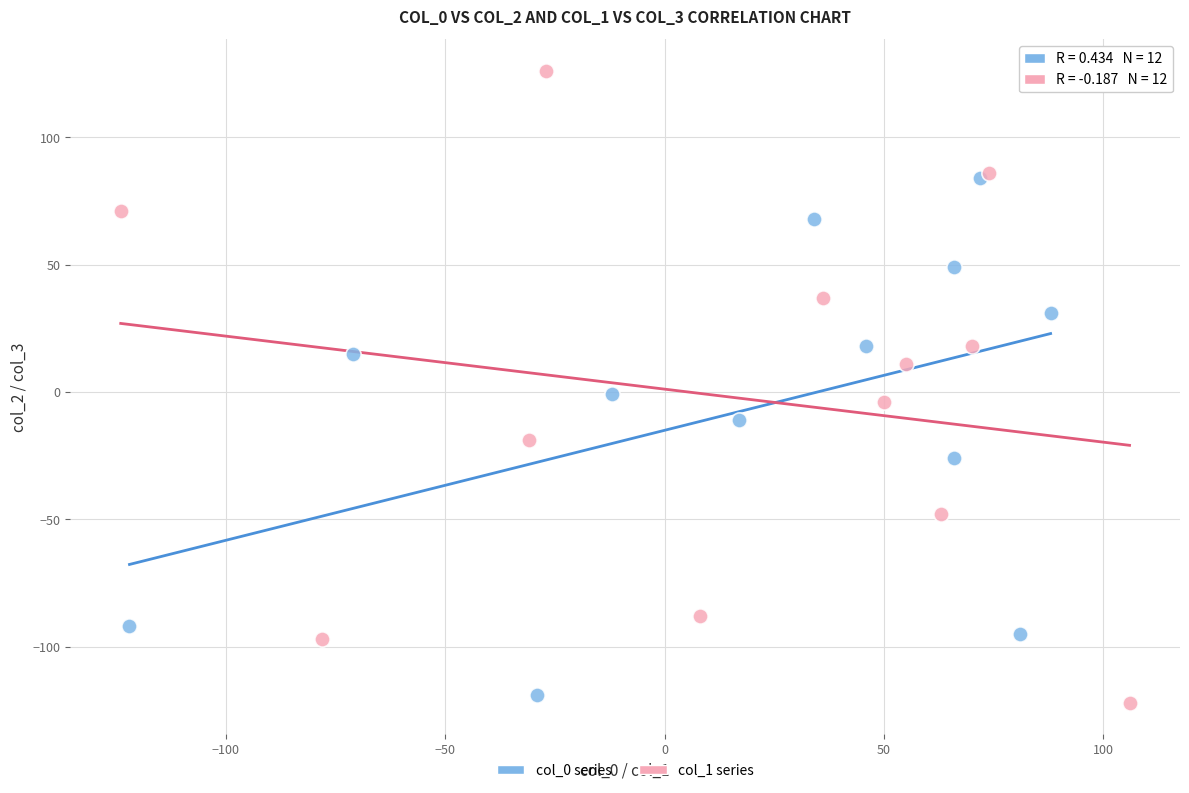

Which series has the widest spread of Y values?

col_1 series